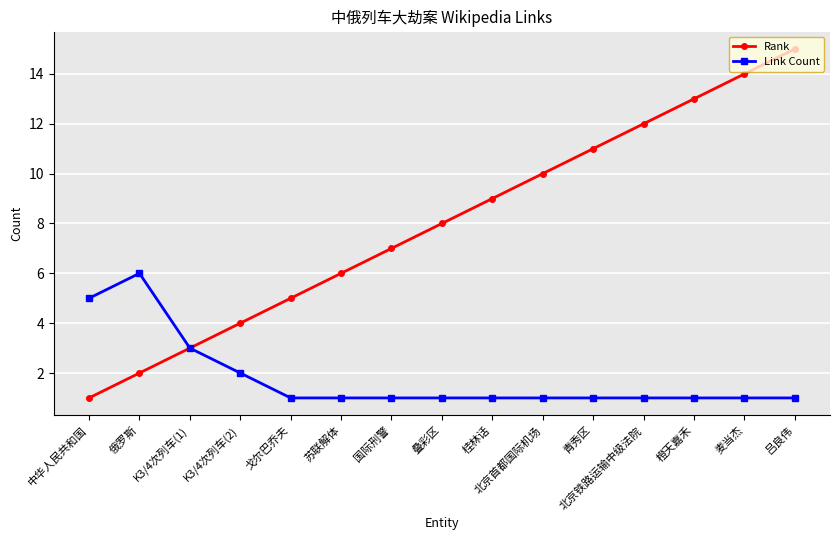

Which series has the widest spread of values?

Rank